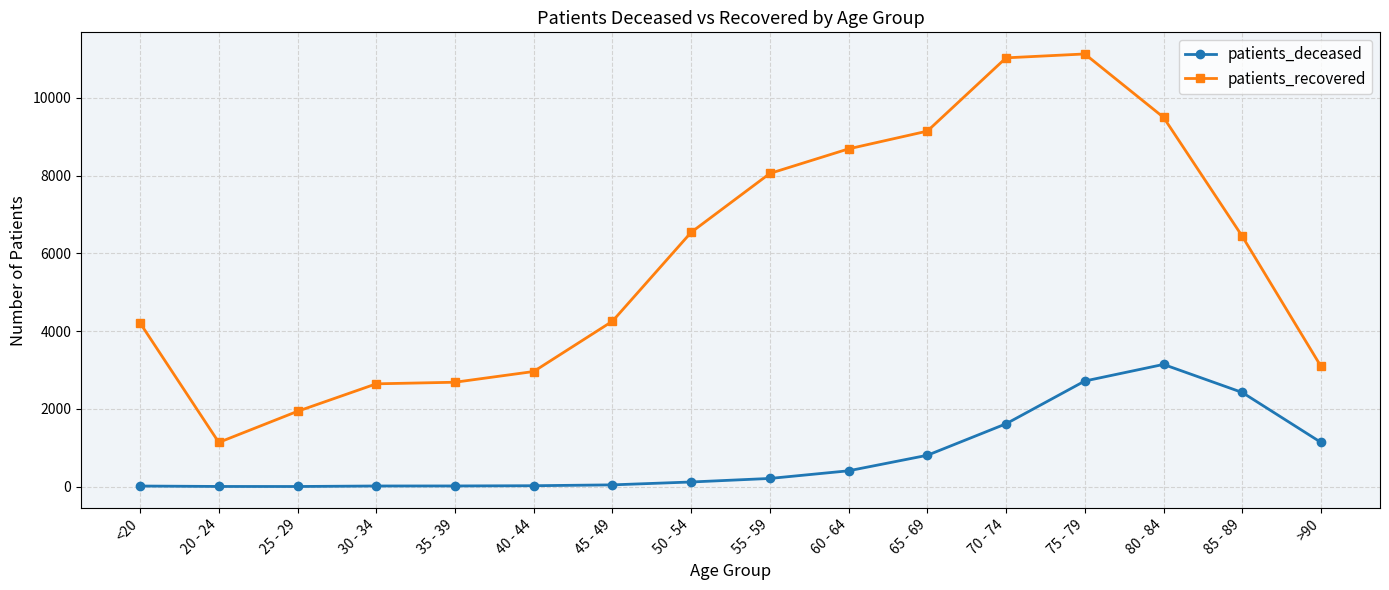

What is the minimum value for patients_deceased?

3